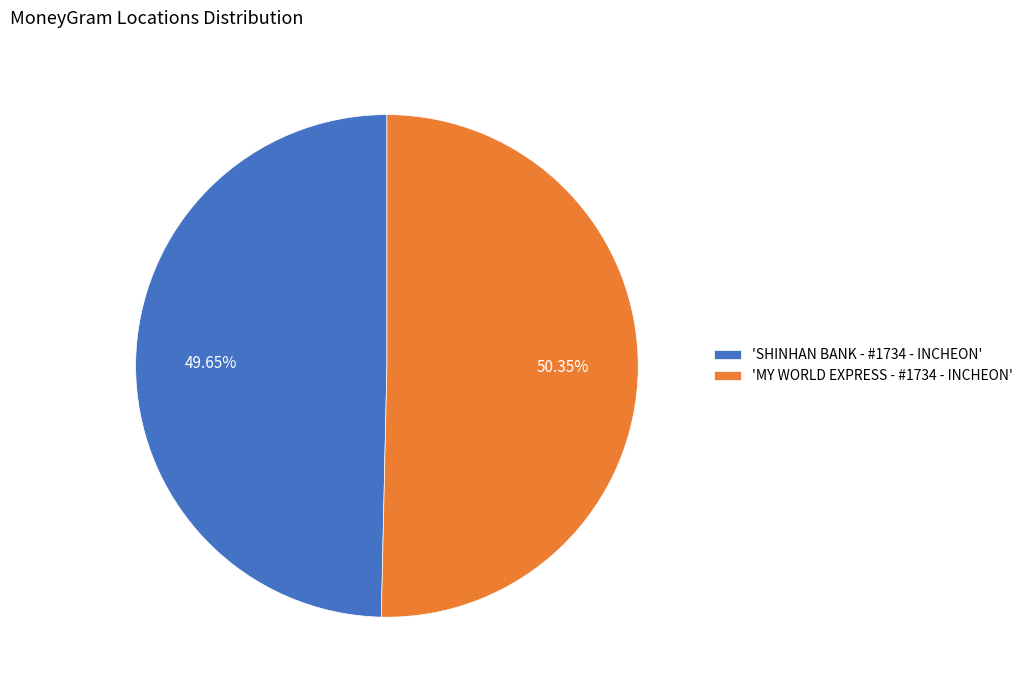

Rank the categories by value from lowest to highest.

'SHINHAN BANK - #1734 - INCHEON', 'MY WORLD EXPRESS - #1734 - INCHEON'